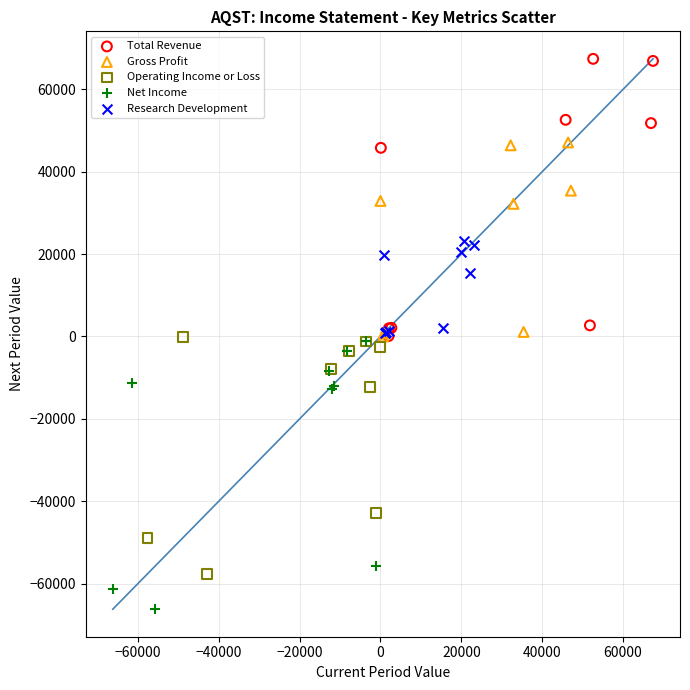

Which series contains the lowest Y value?

Net Income